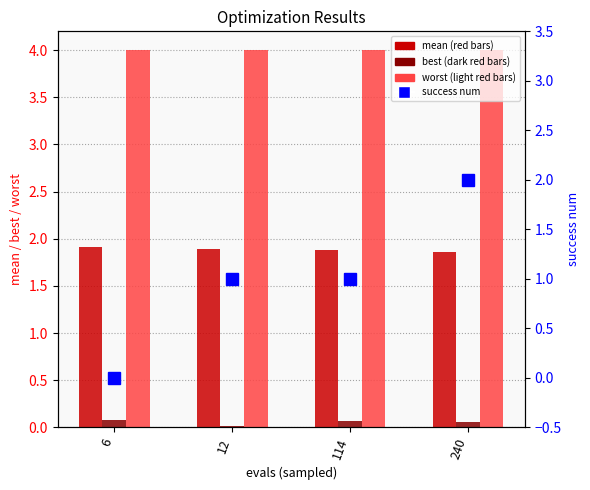

Is it true that success num equals 1.5 at 114?

False